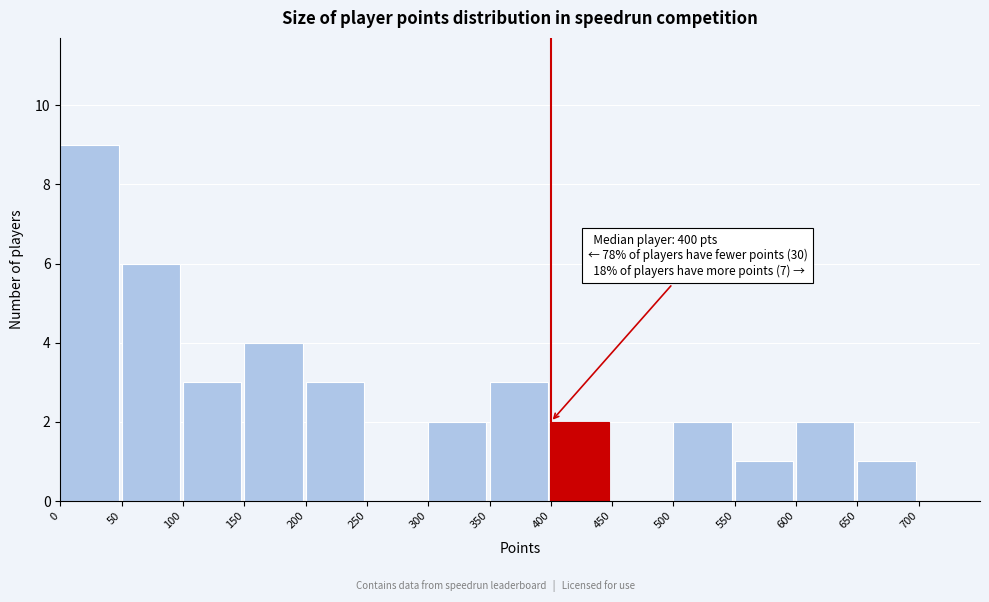

Reading right to left, transcribe all the data shown in this chart.

650=1	600=2	550=1	500=2	450=0	400=2	350=3	300=2	250=0	200=3	150=4	100=3	50=6	0=9